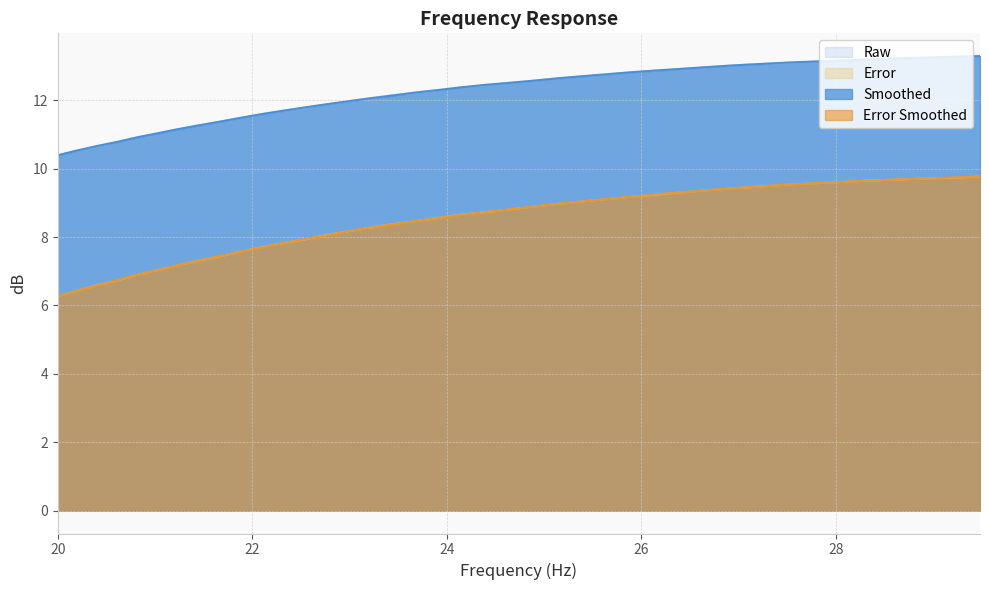

How many series are shown in this chart?

4